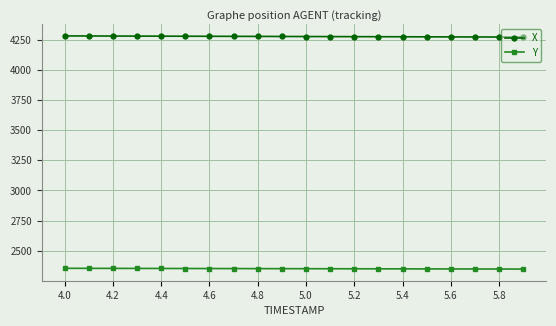

What is the sum of all Y values?

47022.6